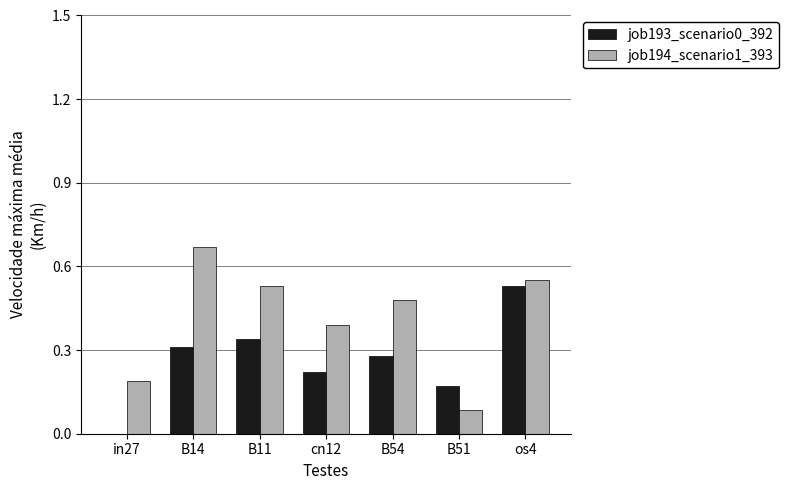

The value of job193_scenario0_392 at cn12 is 0.2. True or false?

True